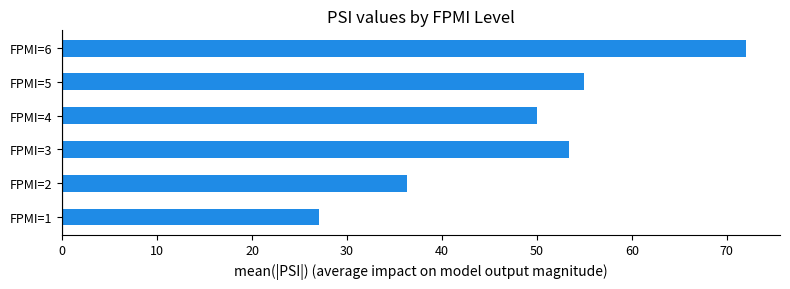

How many values exceed 53?

3